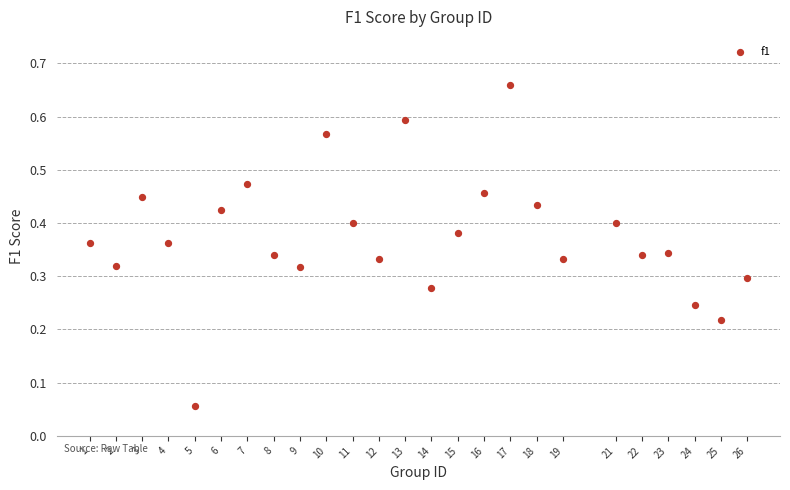

What is the range of X values (max minus min)?

25.0